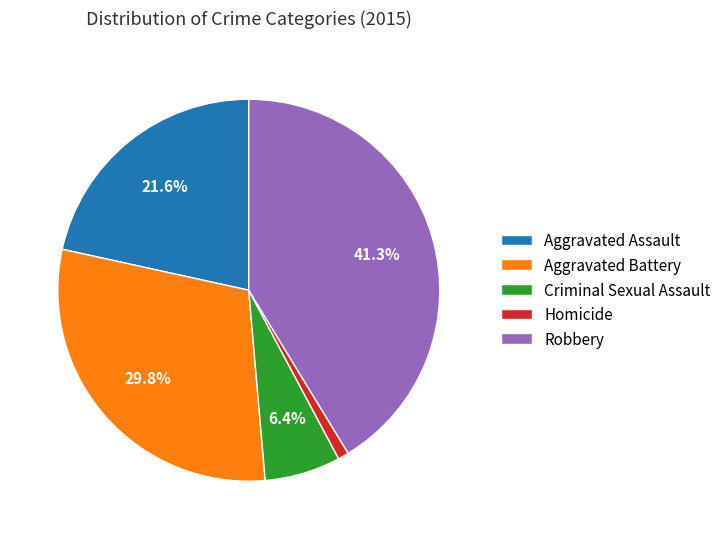

Is the sum of Robbery and Homicide greater than half?

No